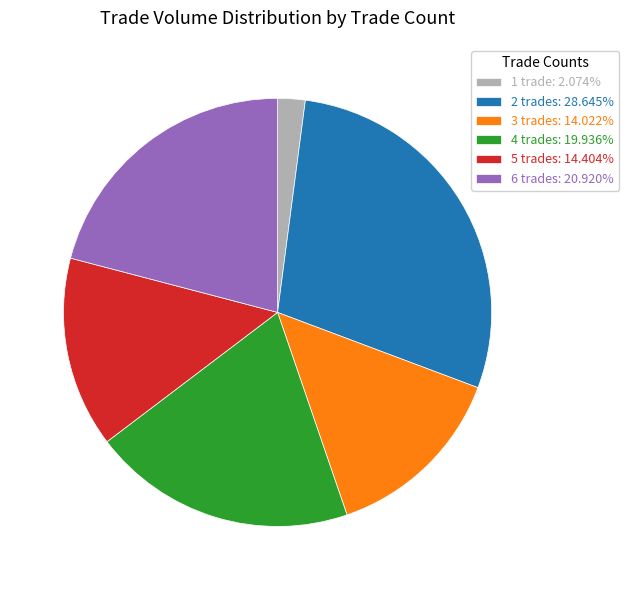

Does 3 trades: 14.022% represent more than half of the total?

No